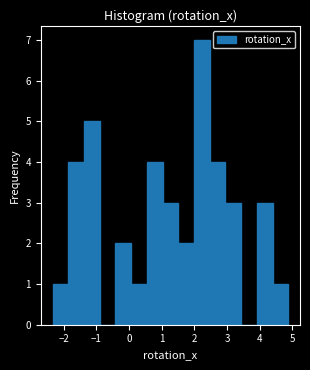

What is the height of the bar covering 2.5 to 2.9 on the x-axis? Neither the bar edges nor the heights are printed on the chart, so give them approximately, as read against the axes.

4